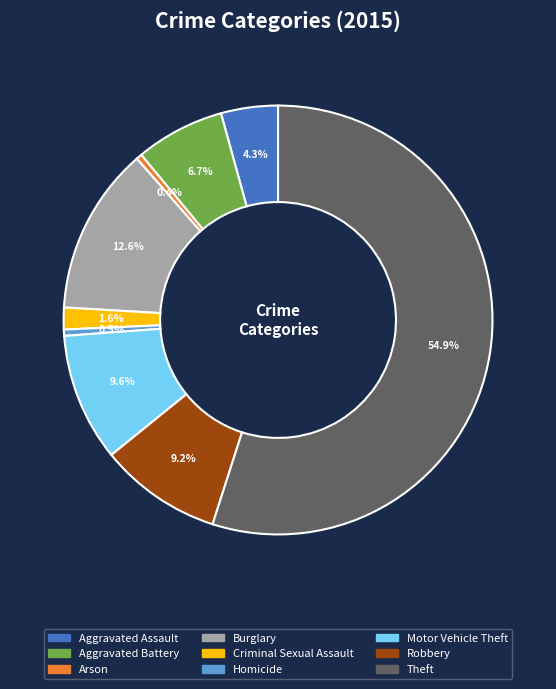

To the nearest percent, what portion does Criminal Sexual Assault represent?

2%